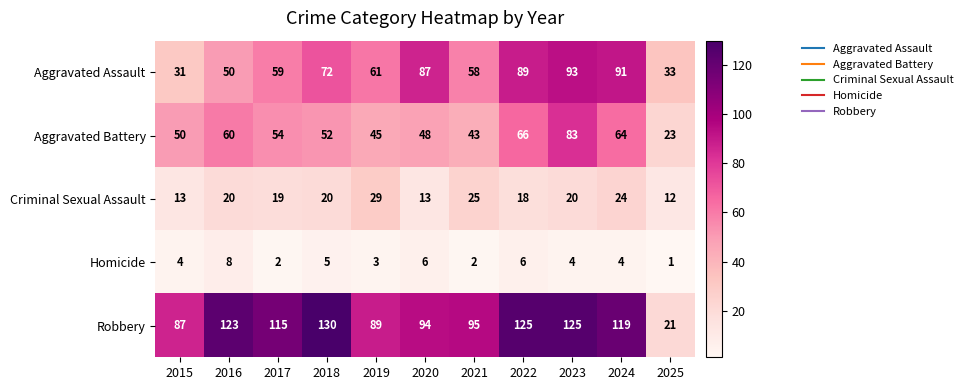

What is the difference between the maximum and minimum values in the Criminal Sexual Assault series?

17